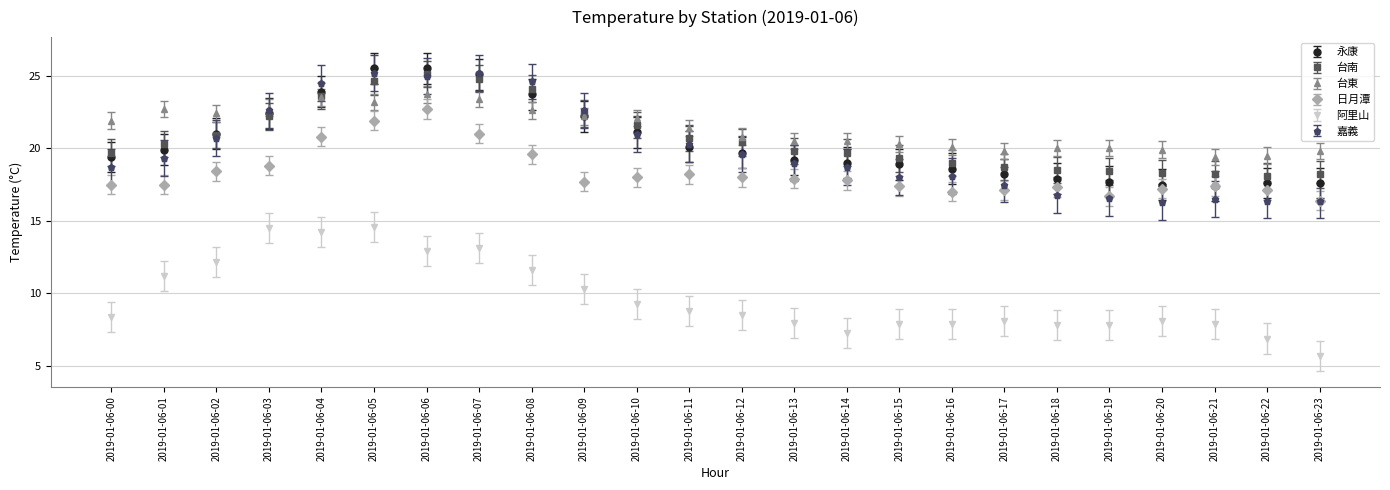

How many lines are shown in the chart?

6